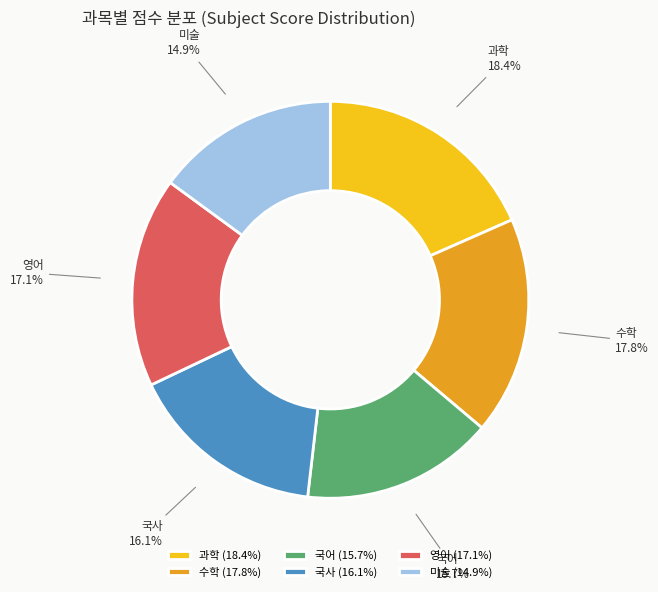

Does 국어 account for over 50% of the chart?

No